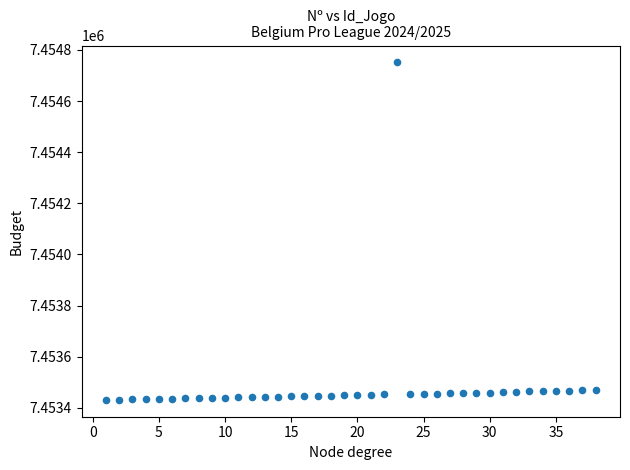

What is the range of X values (max minus min)?

37